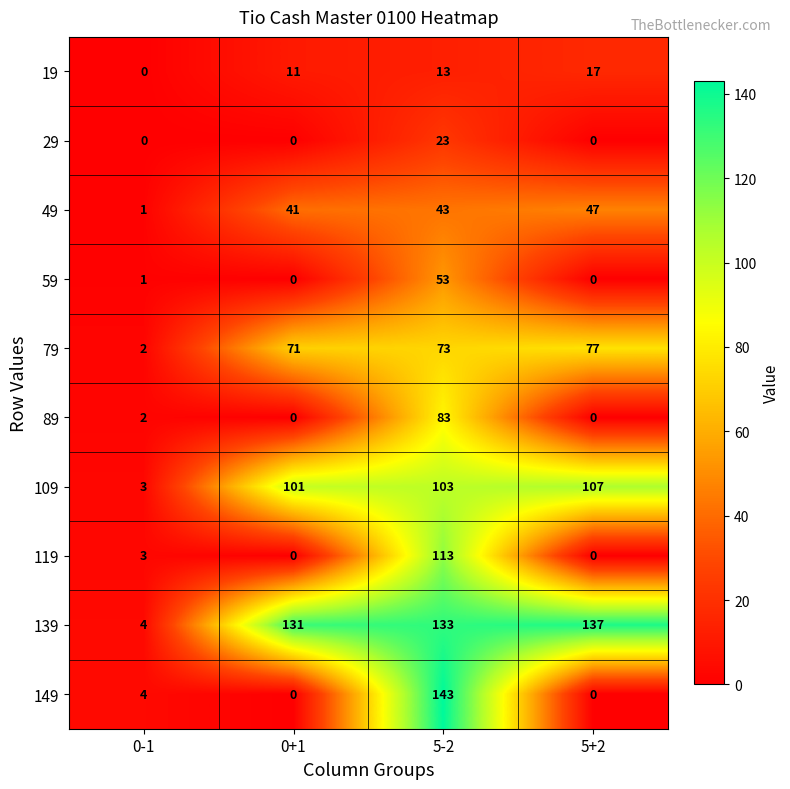

Rank the categories by 19 value from highest to lowest.

5+2, 5-2, 0+1, 0-1